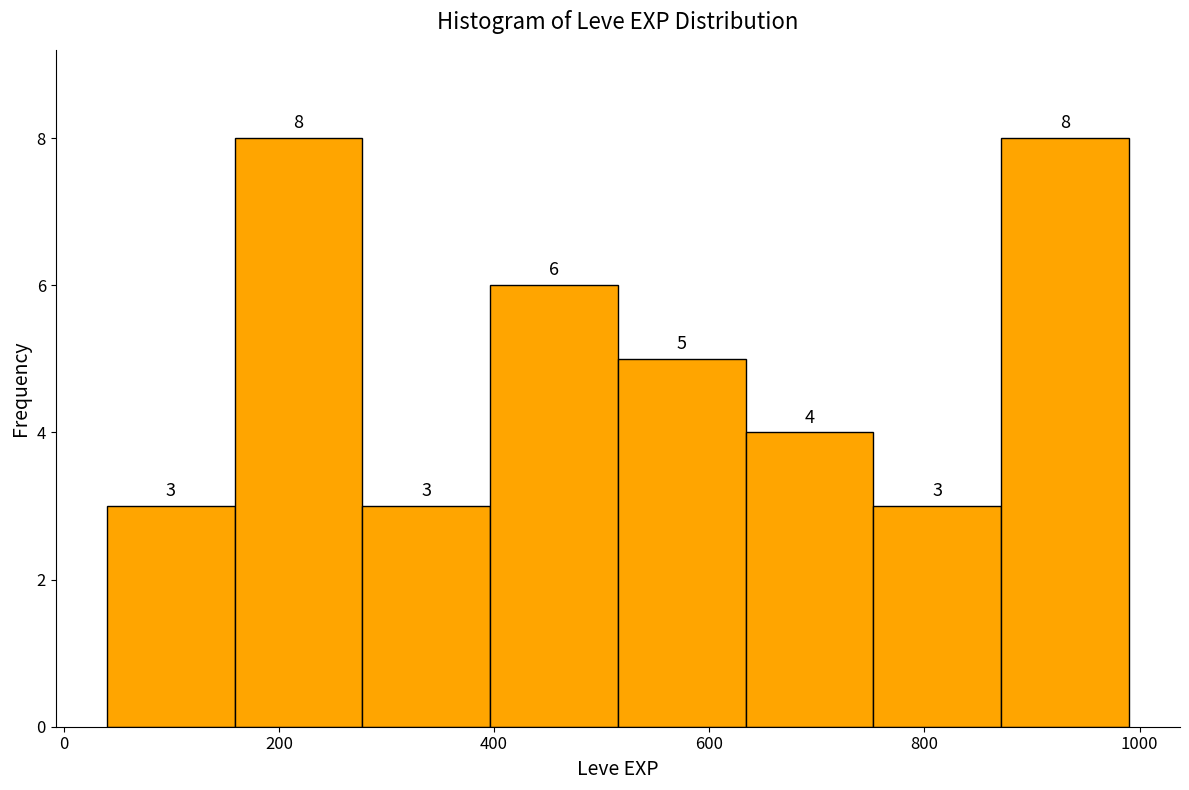

Reading left to right, transcribe this chart: for each bar, give the range it covers on the x-axis and its height. The bar edges are not printed on the chart, so give them approximately, as read against the axis.

40 to 160: 3
160 to 280: 8
280 to 400: 3
400 to 520: 6
520 to 640: 5
640 to 760: 4
760 to 880: 3
880 to 1000: 8